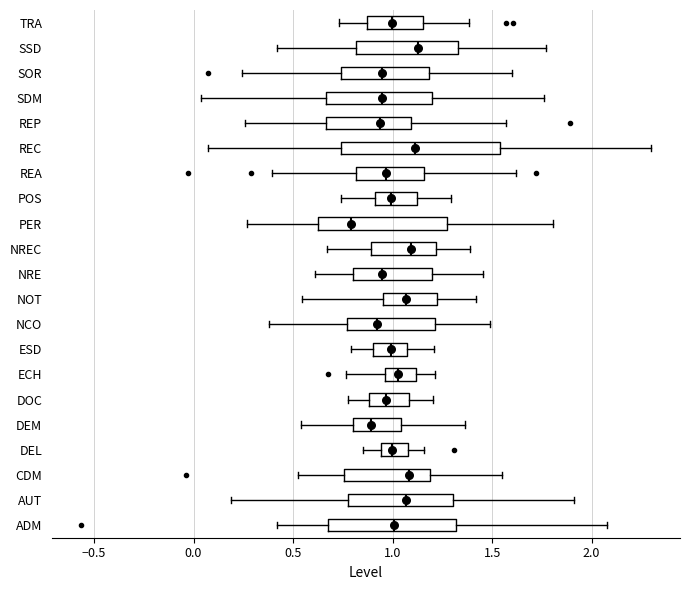

Comparing the boxes themselves (not the whiskers), which one is the widest?

REC